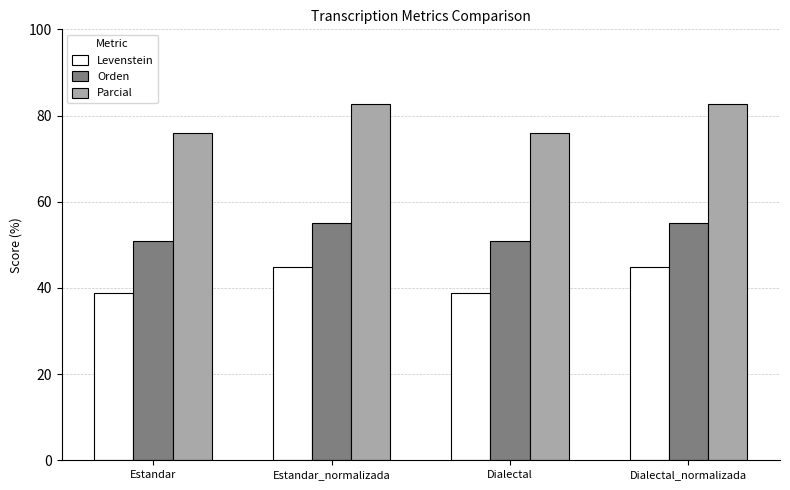

Where does the Parcial series first go above 82?

Estandar_normalizada